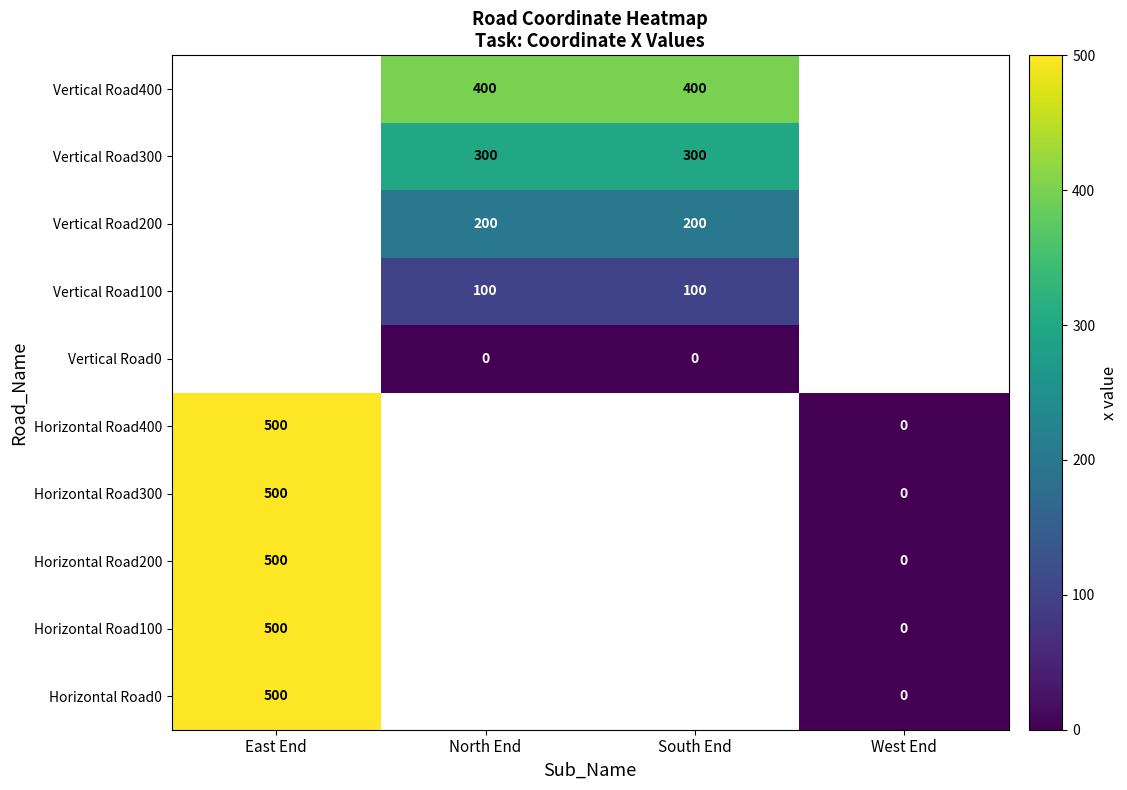

At how many categories does at least one series exceed 271?

3